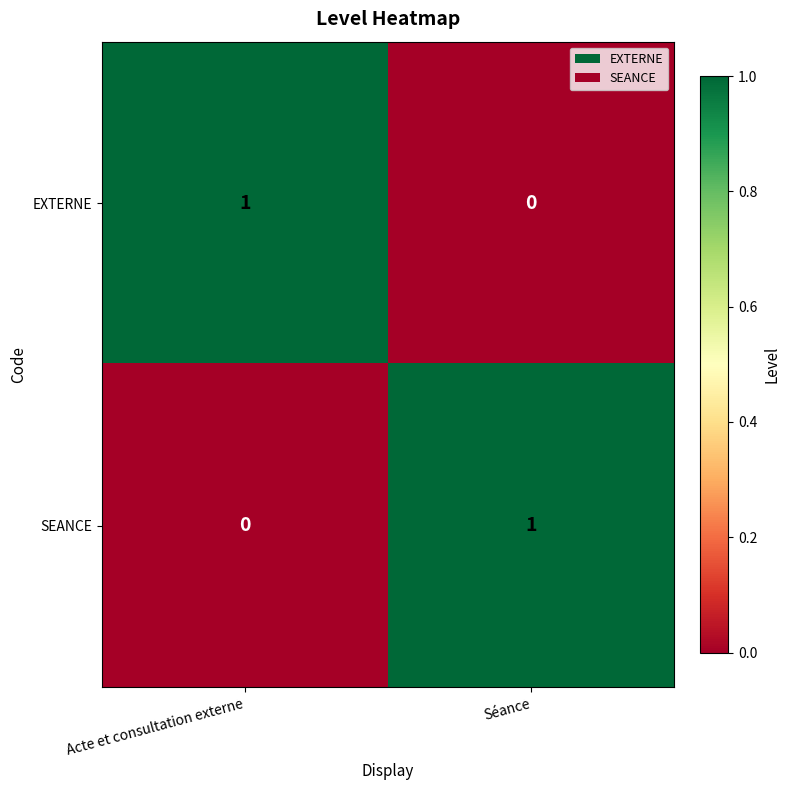

The SEANCE series shows 0 at Acte et consultation externe. True or false?

True